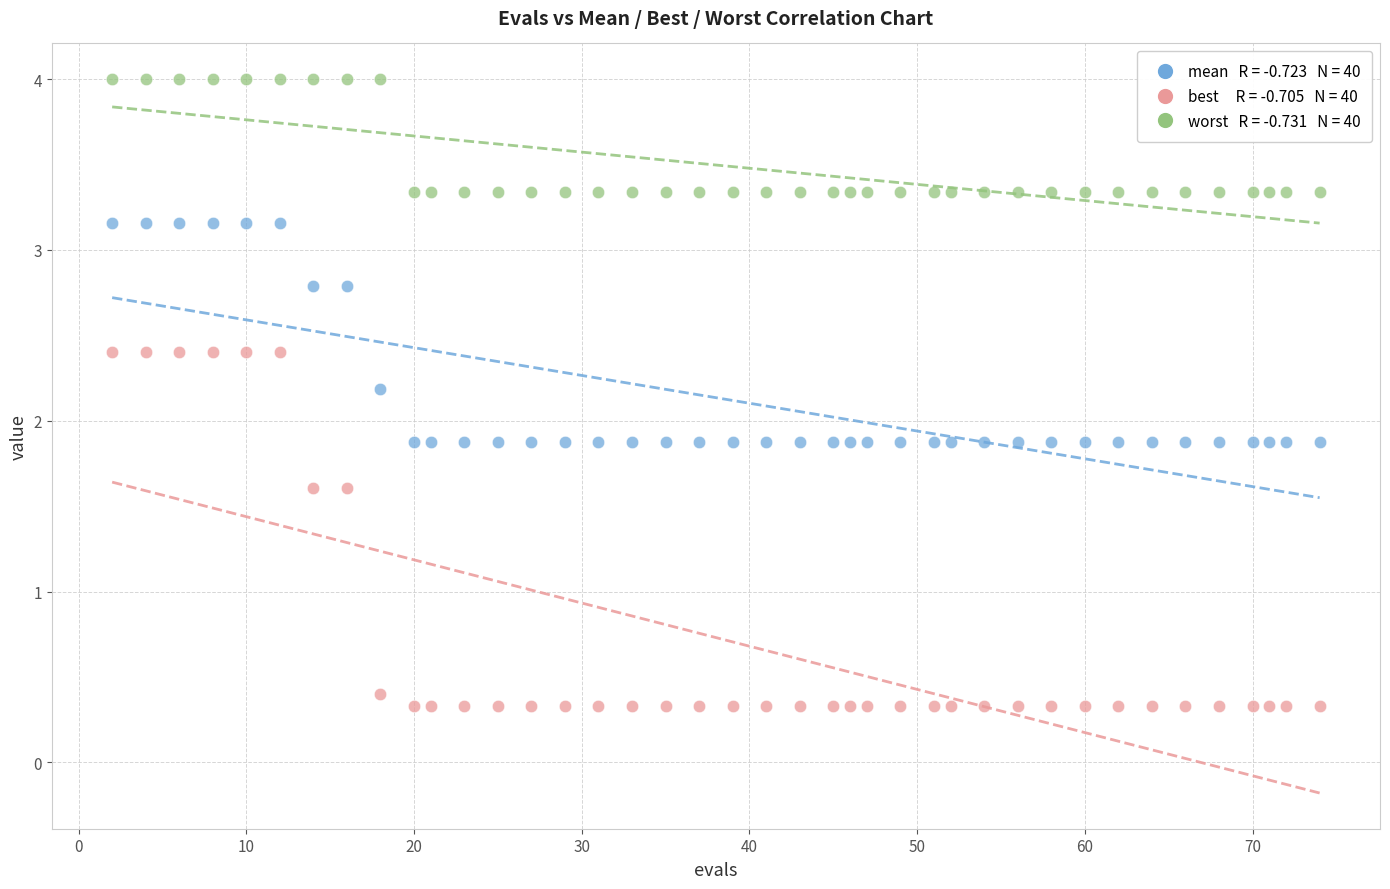

Across all data points, what is the range of Y values (max minus min)?

3.7